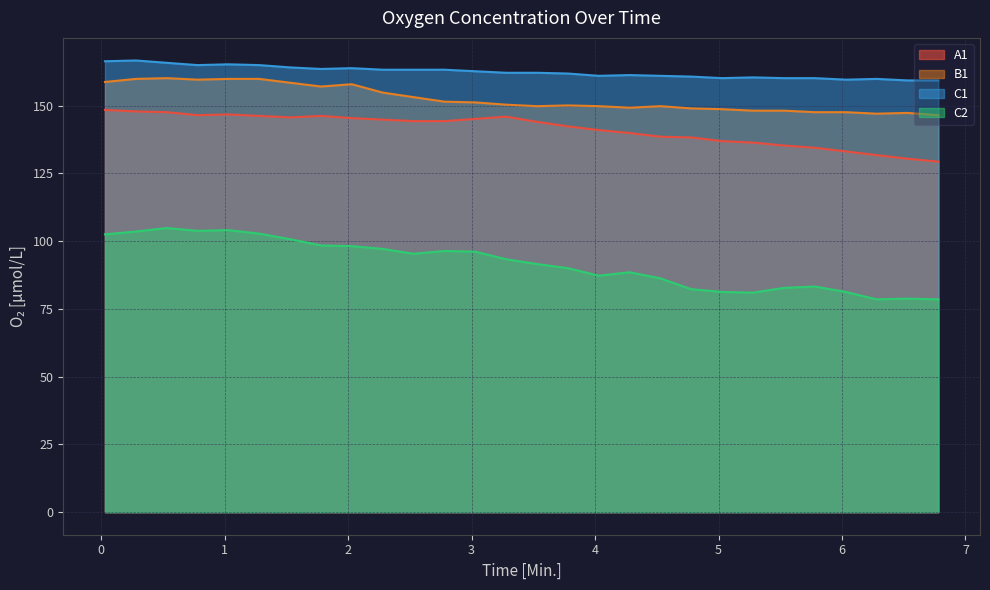

What is the maximum value for C1?

166.7